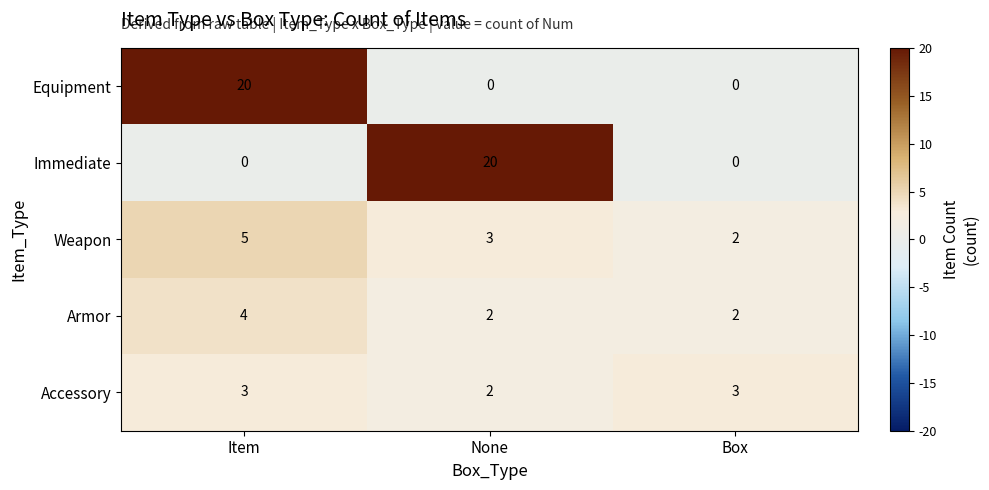

The value of Equipment at None is 0. True or false?

True